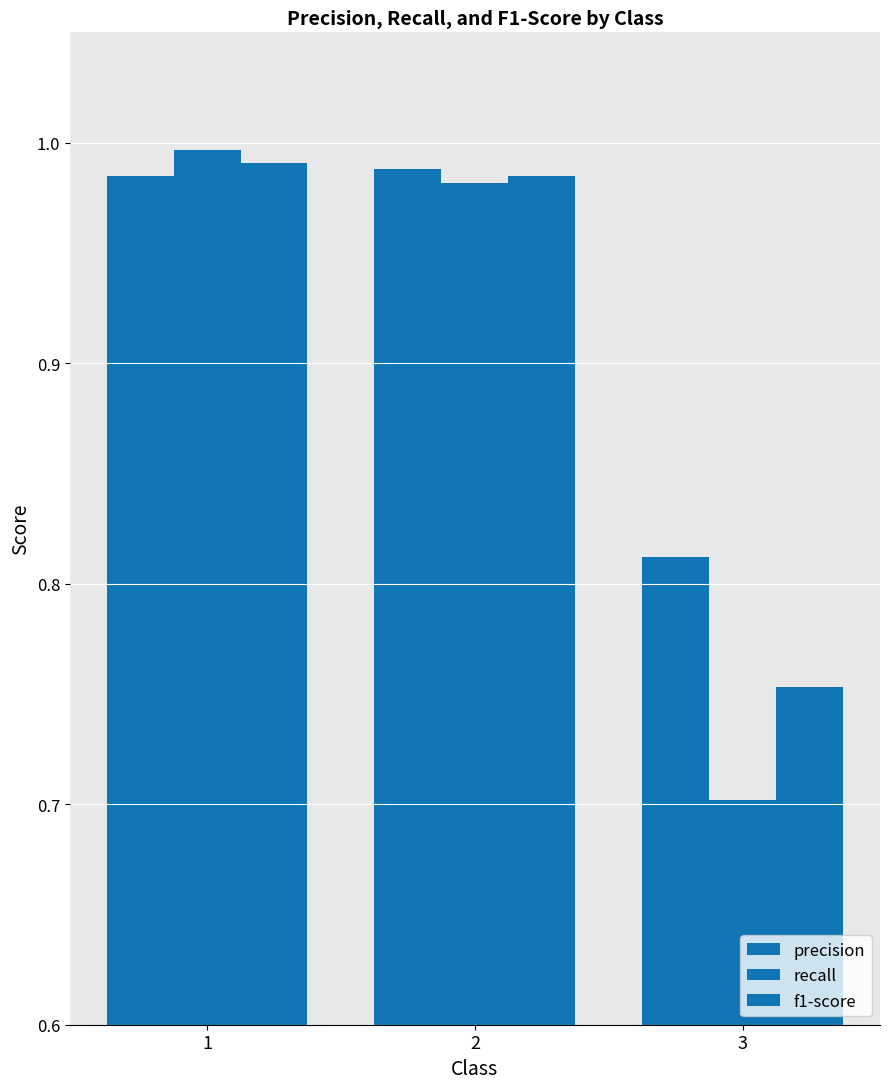

How many bars are there in total?

9